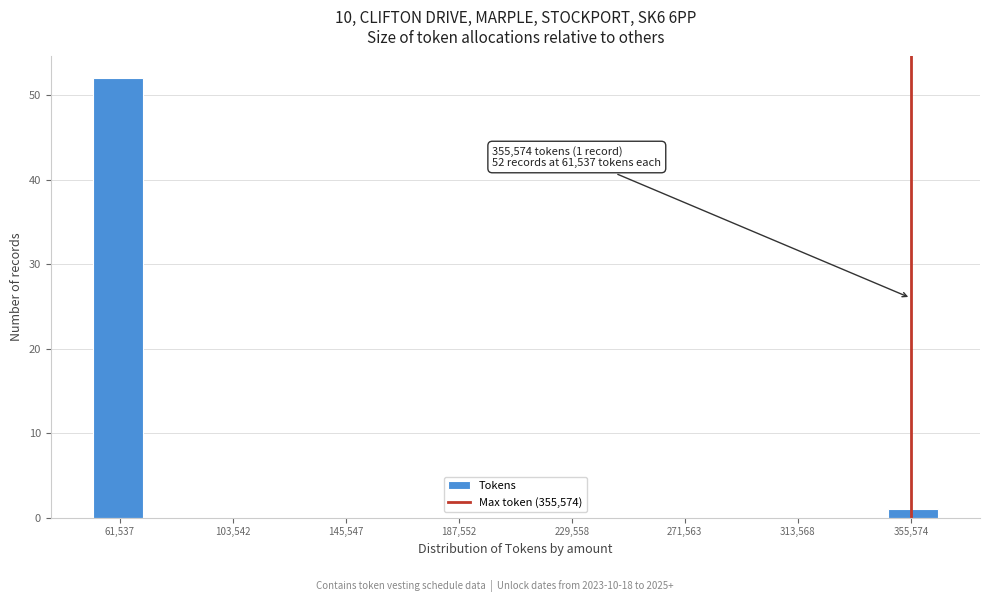

Read against the x-axis, roughly where is the centre of the tallest bar?

60000